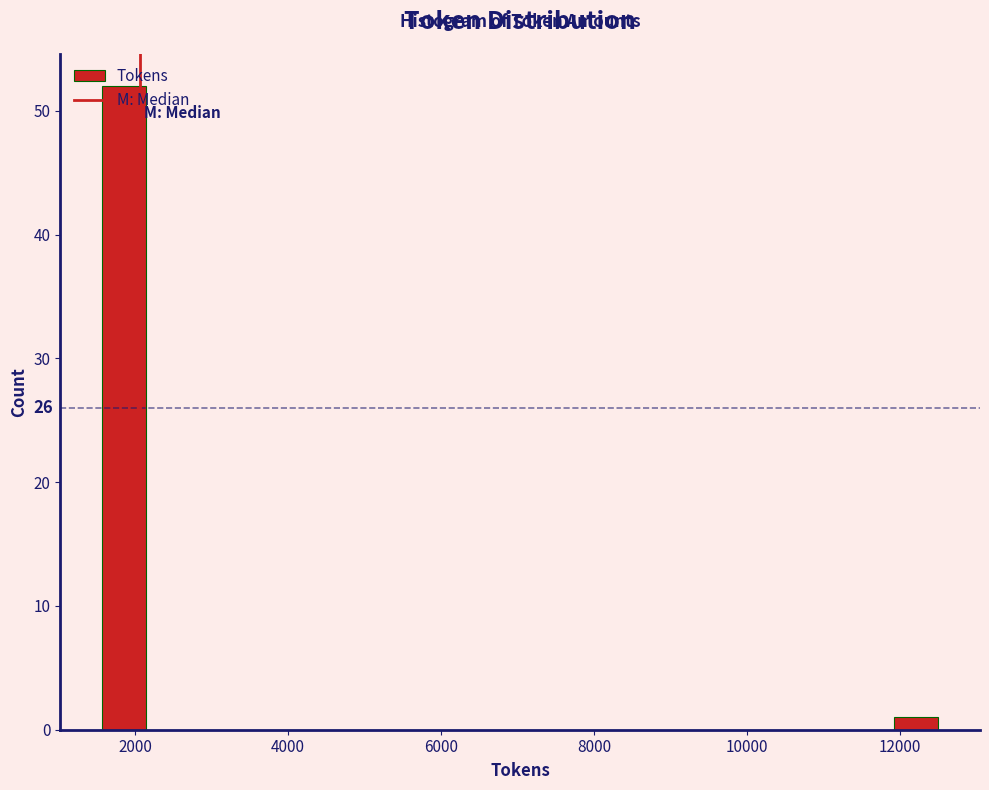

Around what value on the x-axis is the tallest bar? Give the approximate position of its centre, as read against the axis.

1800